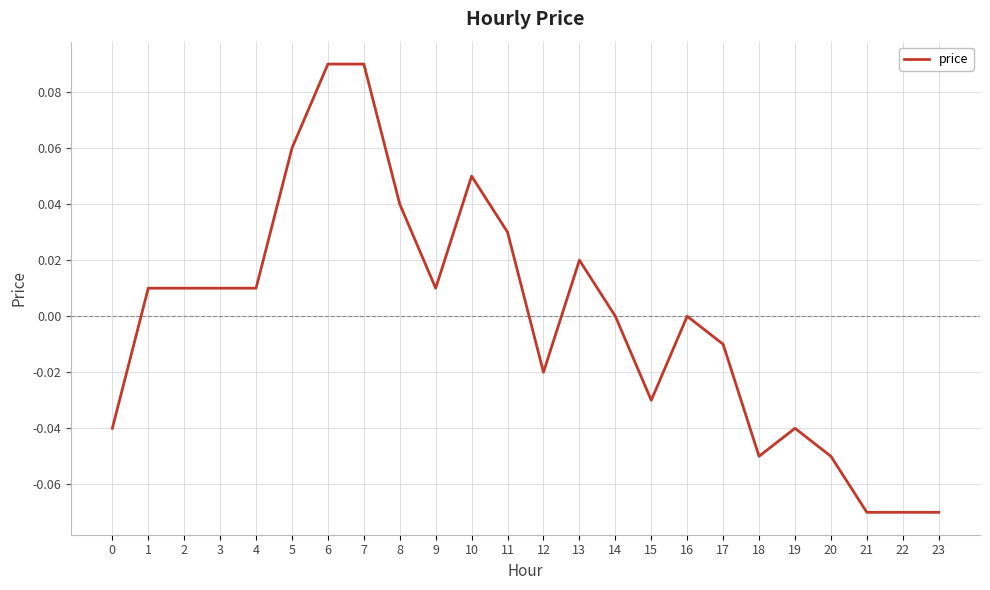

The value at 20 is -0.0. True or false?

False